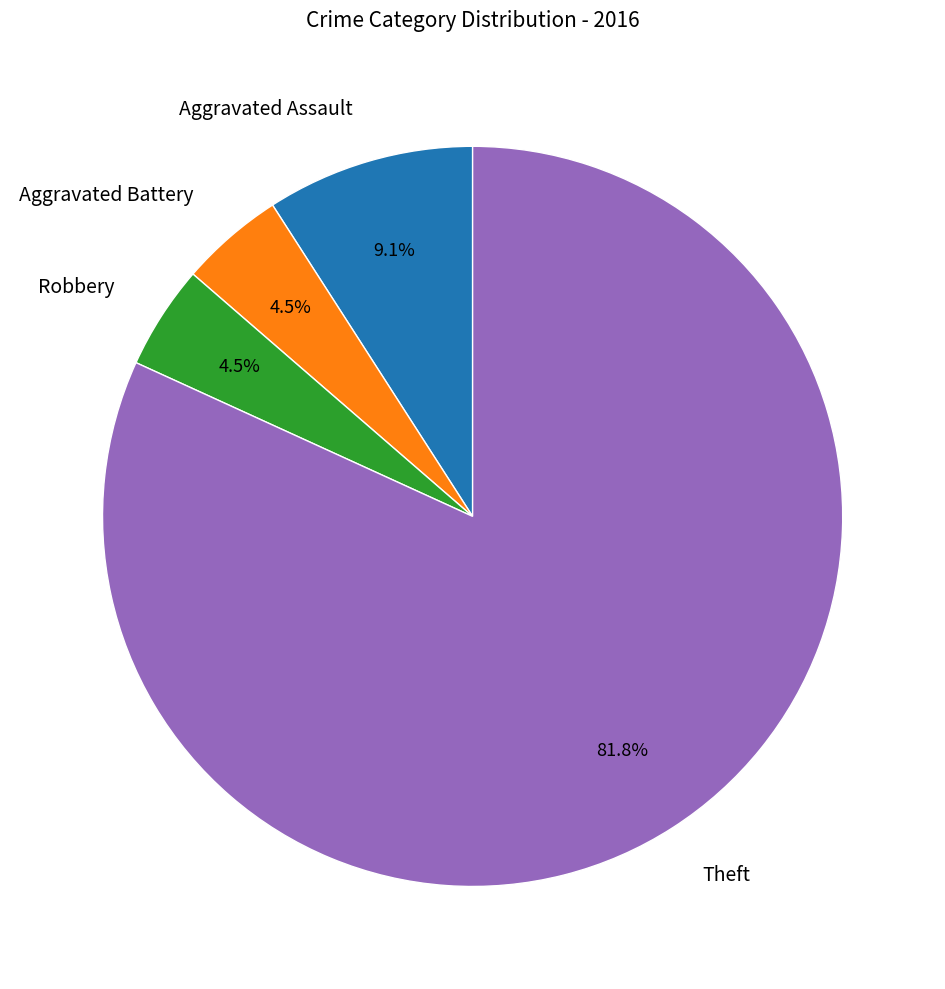

Combined, do Aggravated Assault and Theft account for over 50%?

Yes